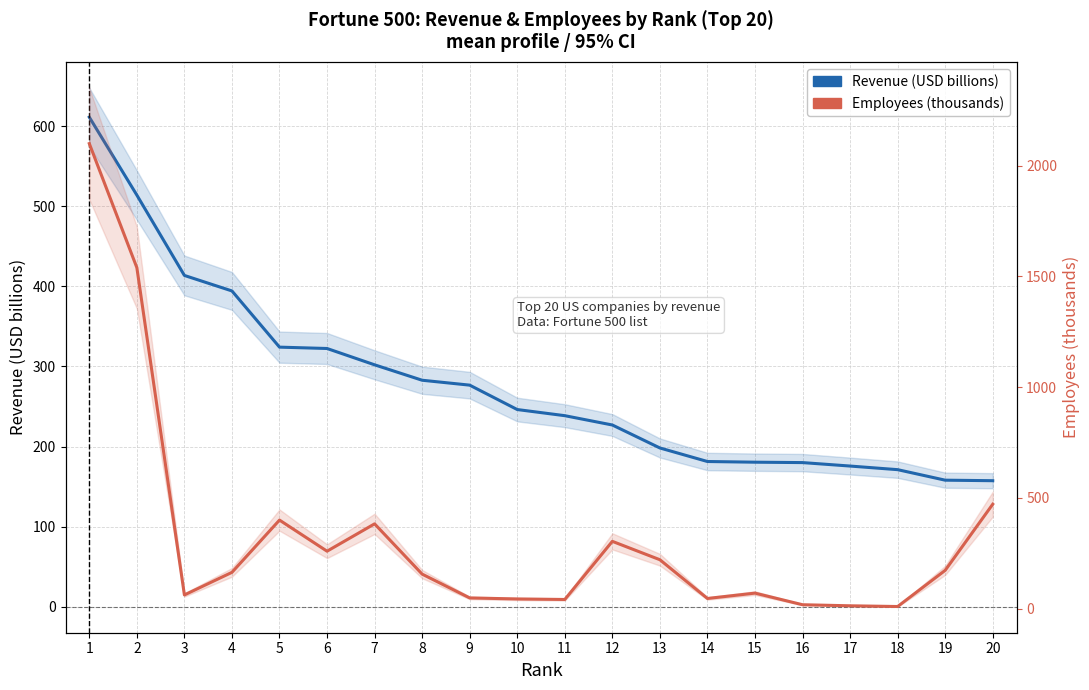

At which label does Employees (thousands) first exceed 164?

1